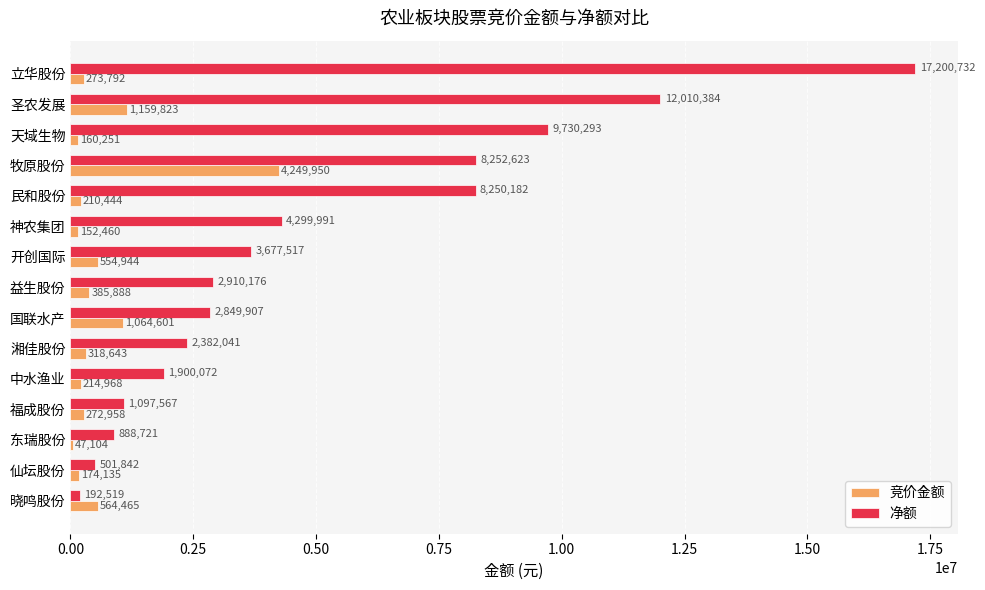

True or false: 净额 has a value of 888721 at 东瑞股份.

True